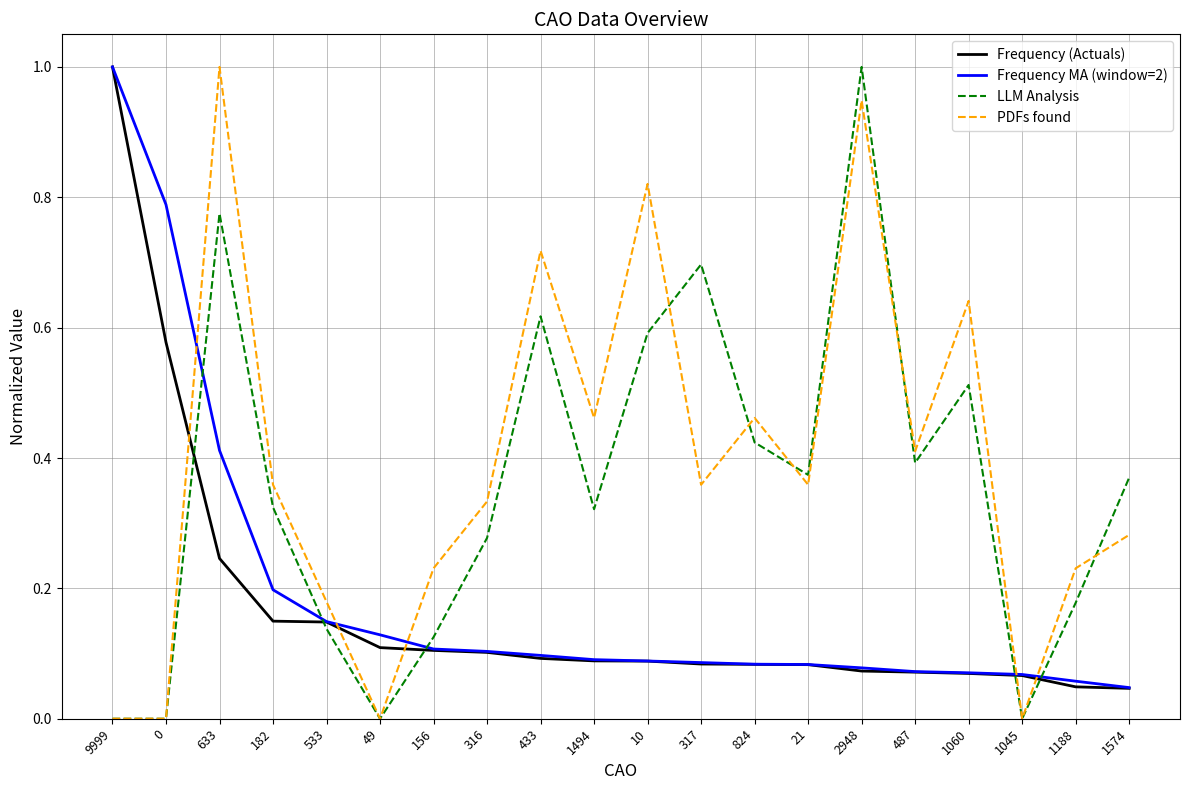

What position from the right is 633?

18